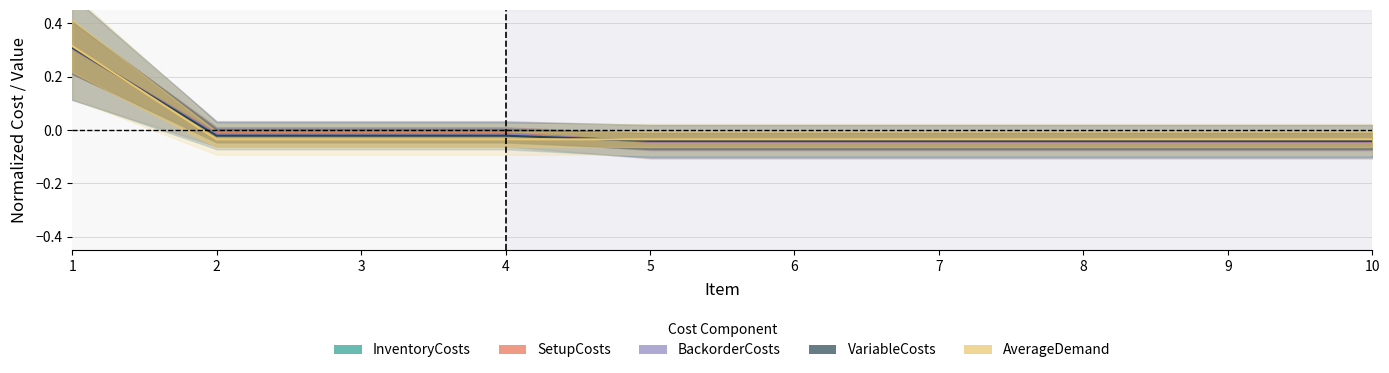

Count the number of data series in this chart.

5